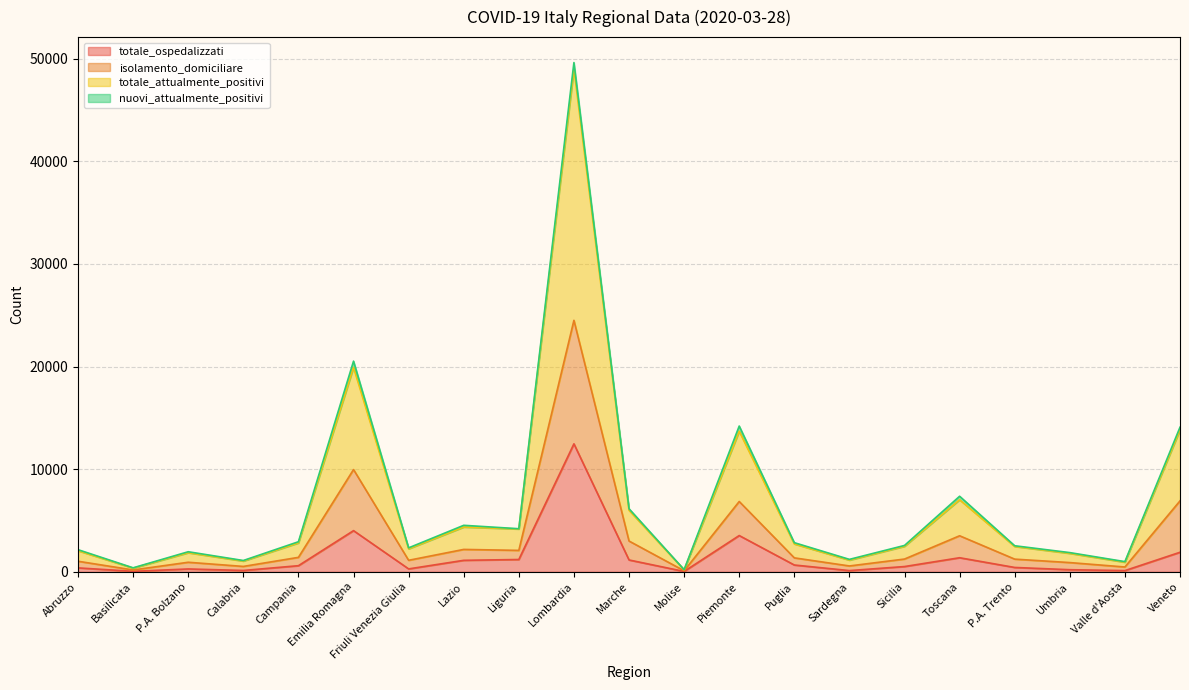

What is the difference between the second highest and minimum values in the totale_ospedalizzati series?

3976